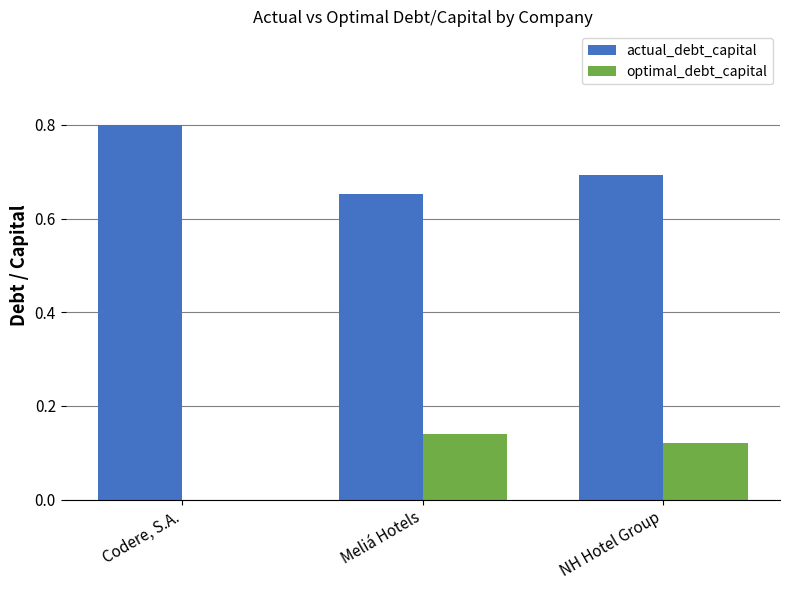

What is the sum of the optimal_debt_capital values at Meliá Hotels and NH Hotel Group?

0.3